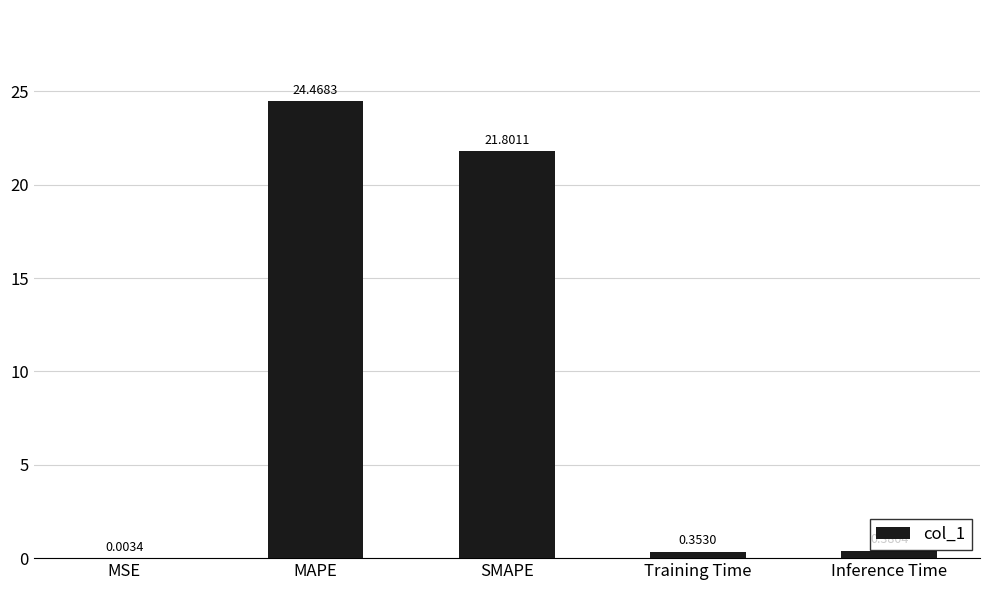

What is the change in value from MSE to SMAPE?

+21.8